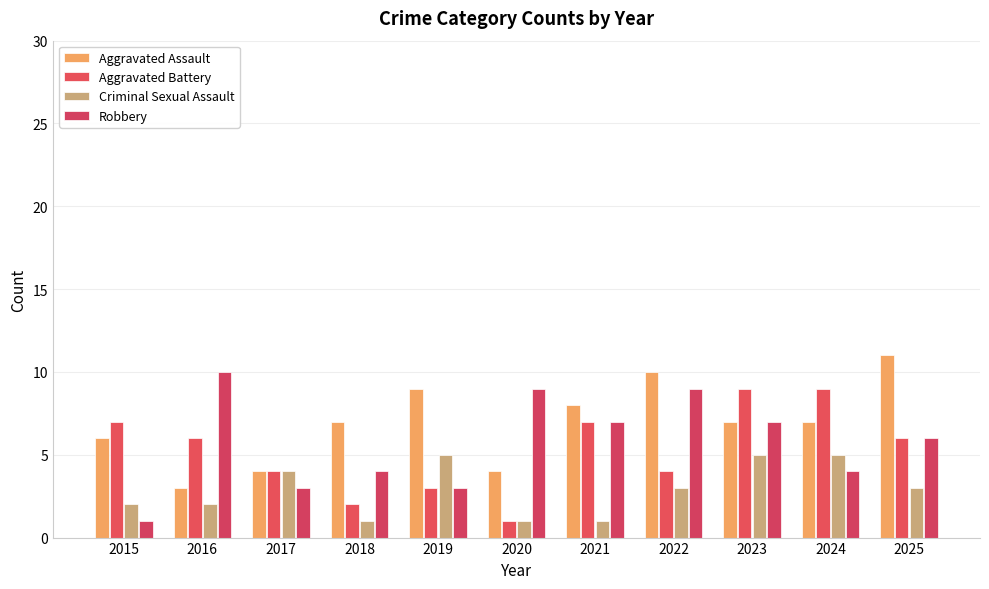

The value of Aggravated Assault at 2019 is 3. True or false?

False